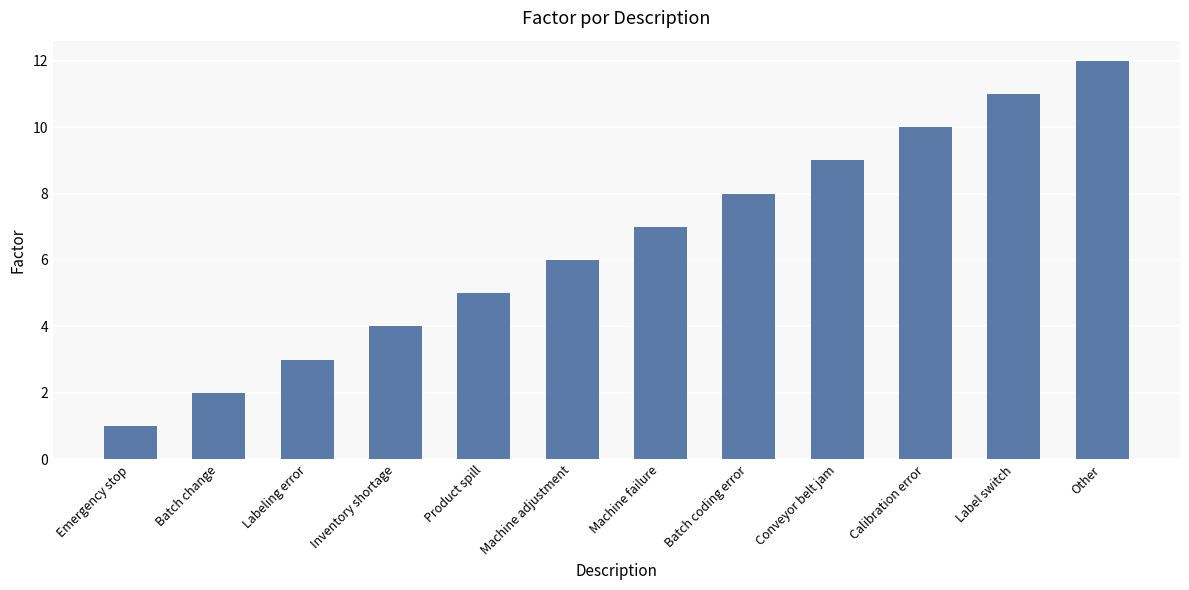

The value at Label switch is 6. True or false?

False